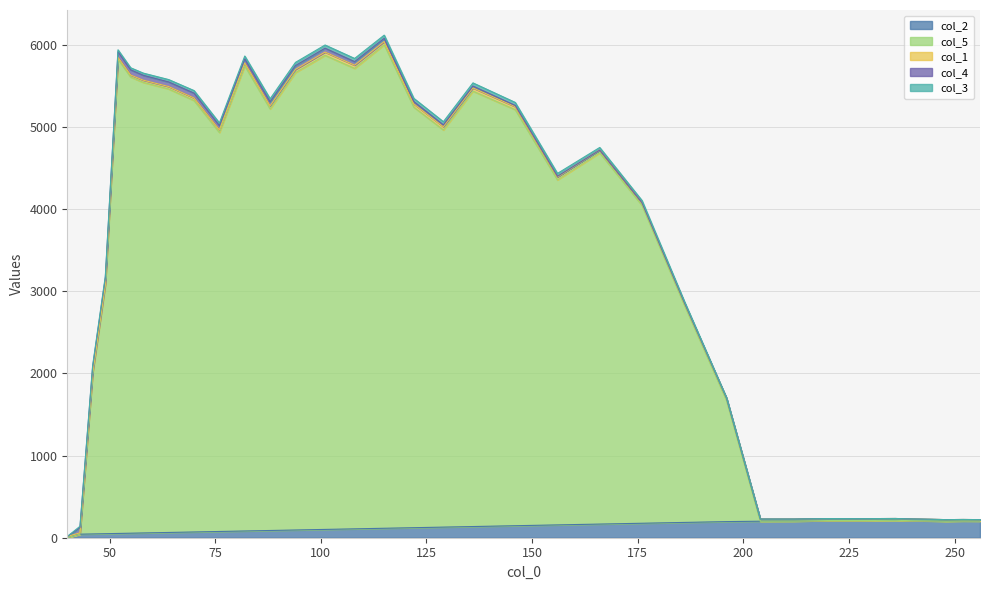

What is the difference between the maximum and minimum values in the col_2 series?

212.0